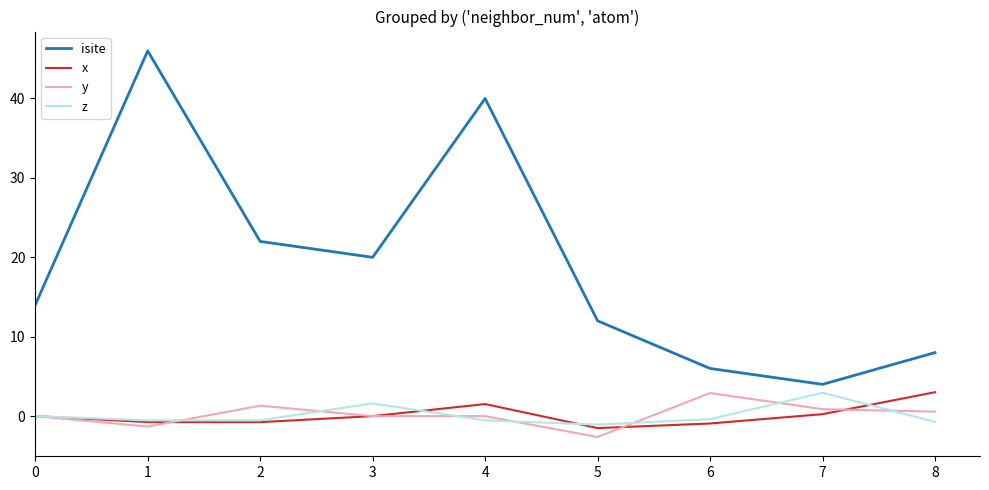

How many distinct data groups are displayed?

4